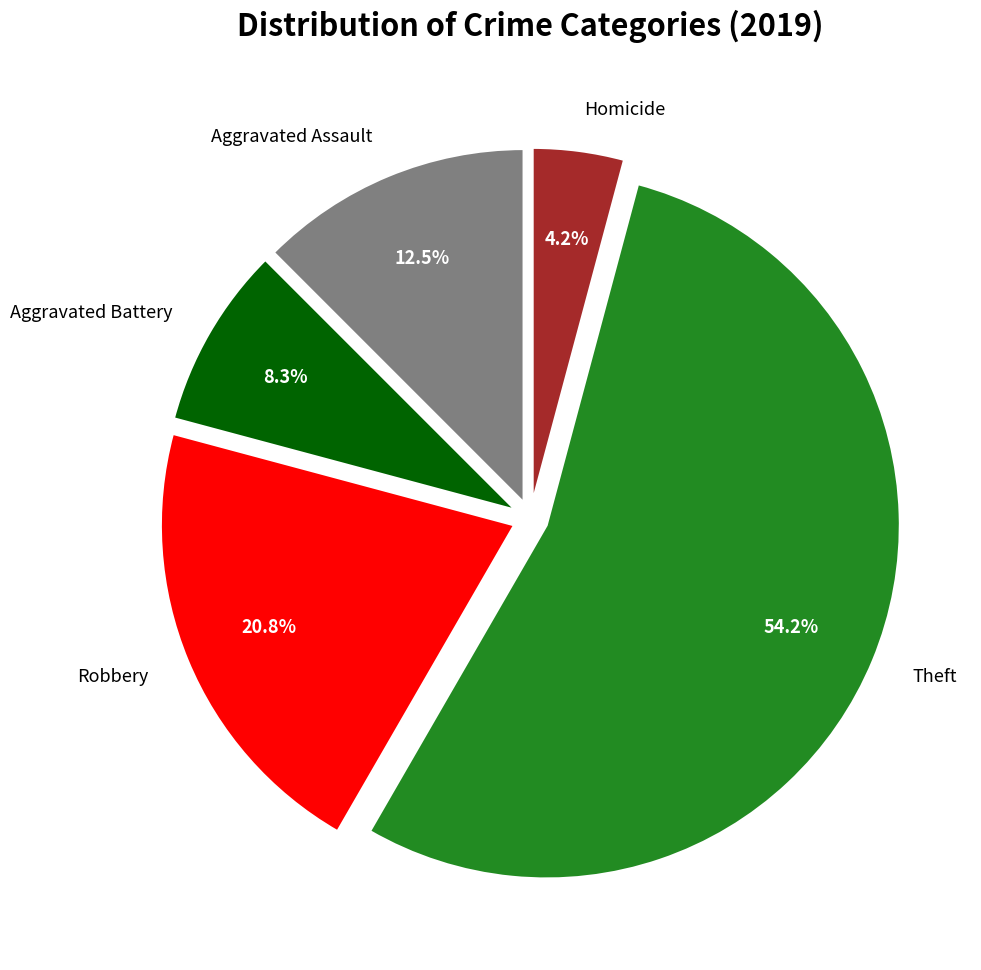

To the nearest percent, what percentage of the pie is Robbery?

21%